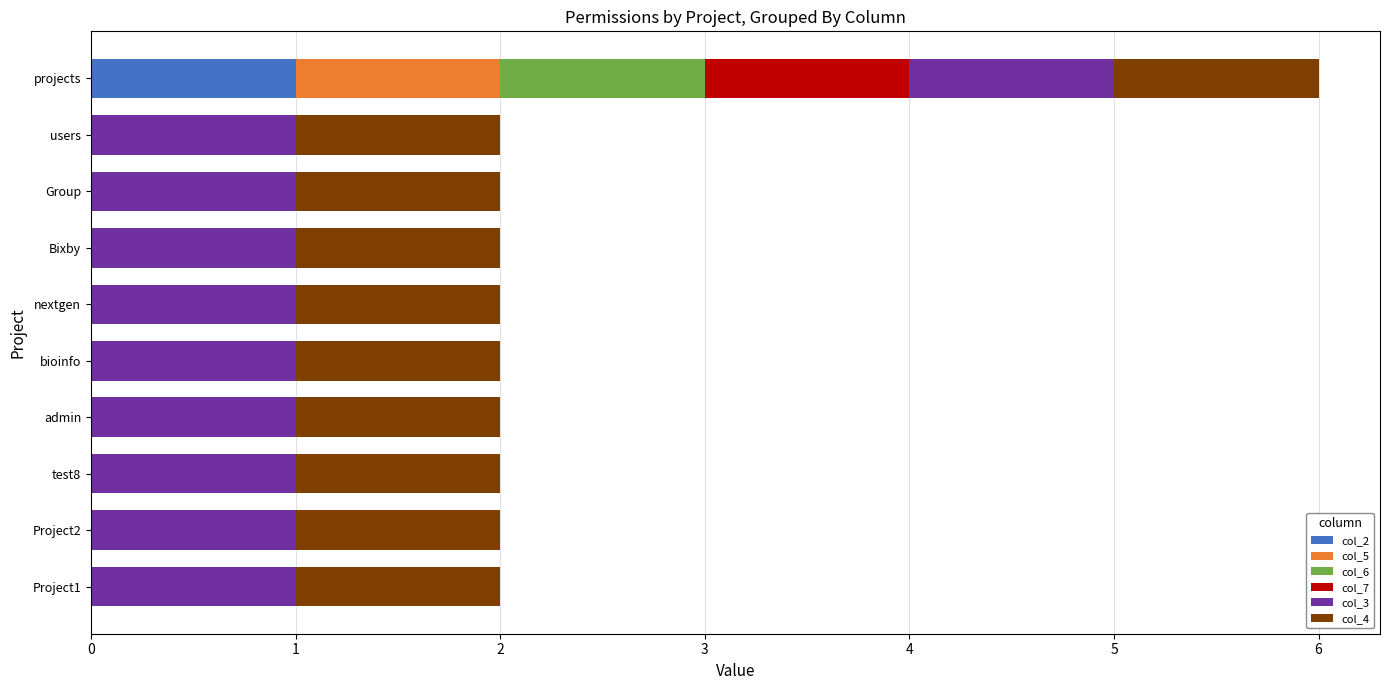

Which category has the highest value in the col_2 series?

projects